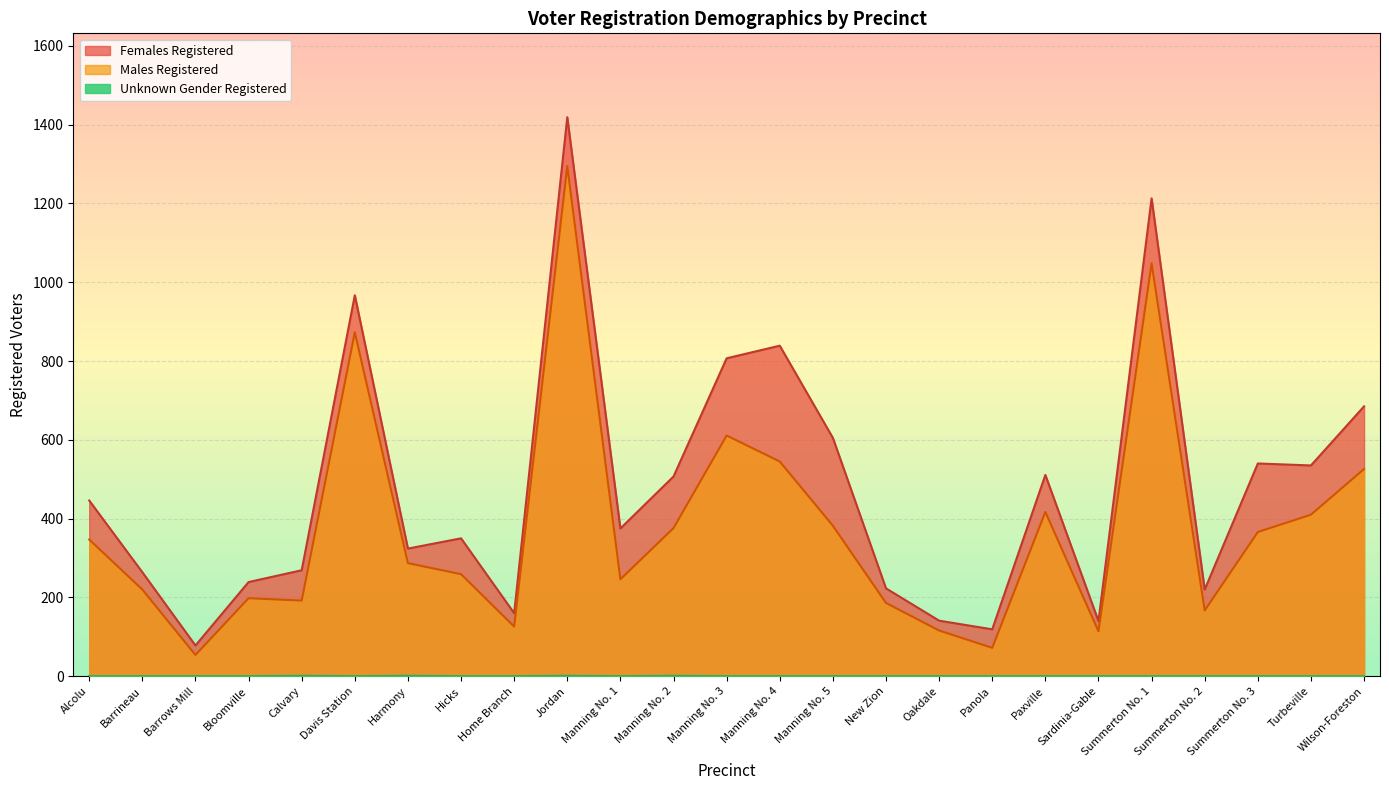

Which category has the lowest value in the Unknown Gender Registered series?

Alcolu